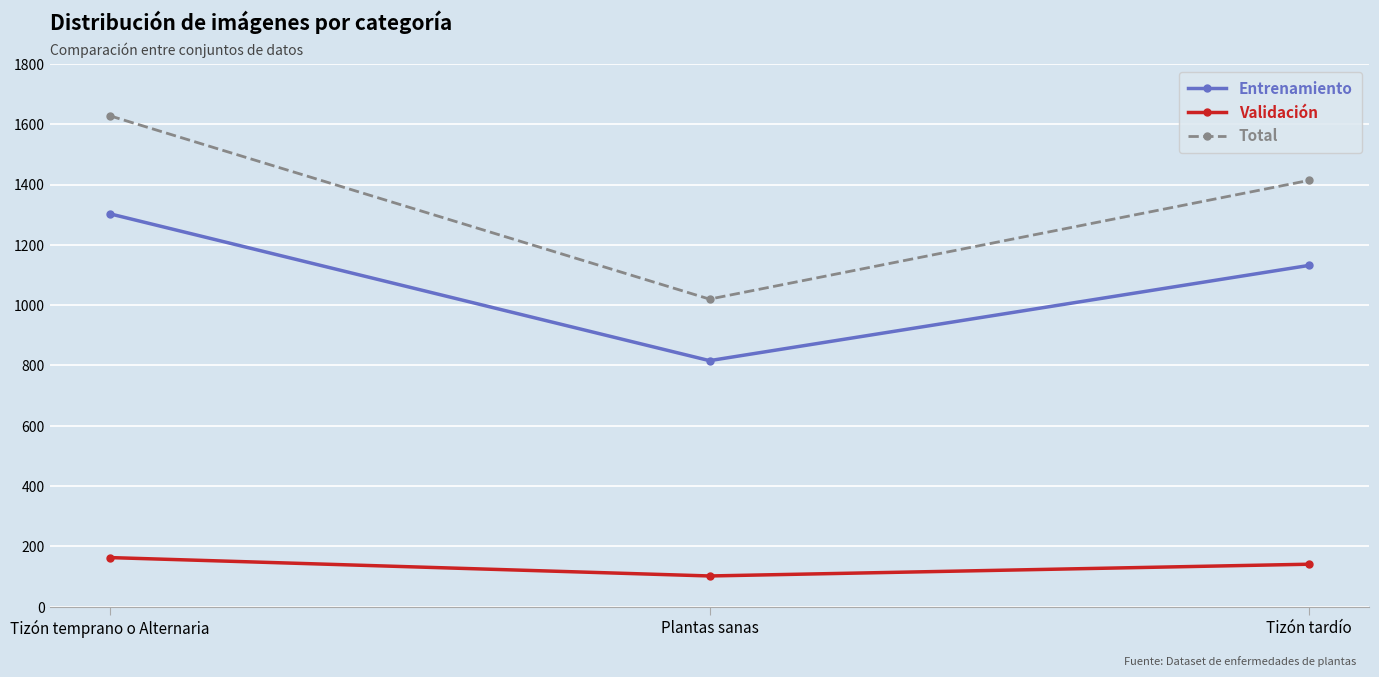

What is the label of the 2nd point from the right?

Plantas sanas